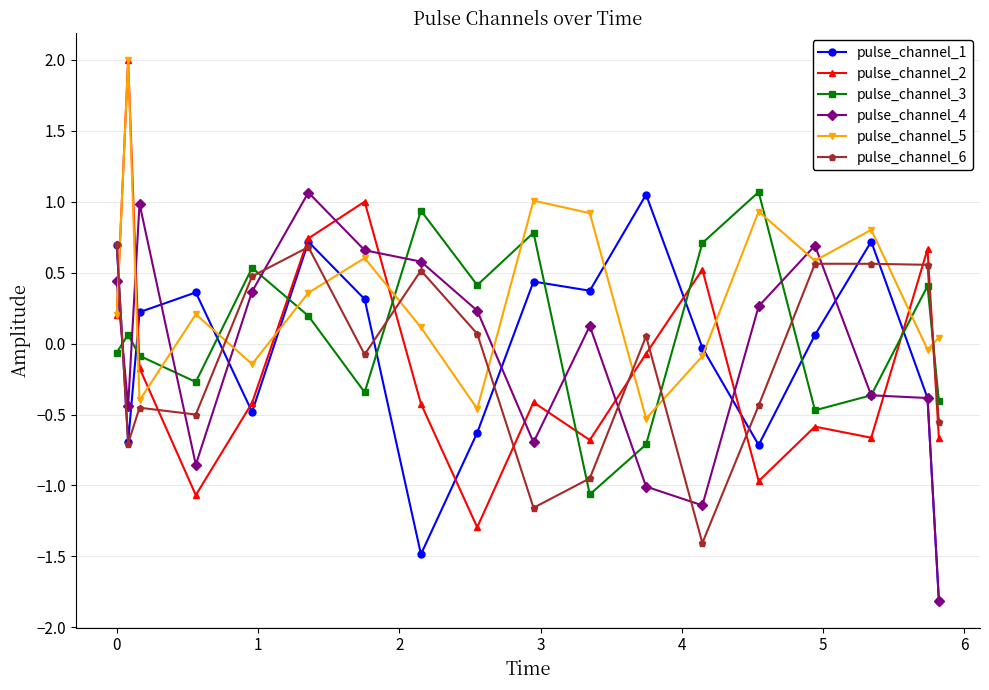

True or false: pulse_channel_6 and pulse_channel_4 intersect in this chart.

True